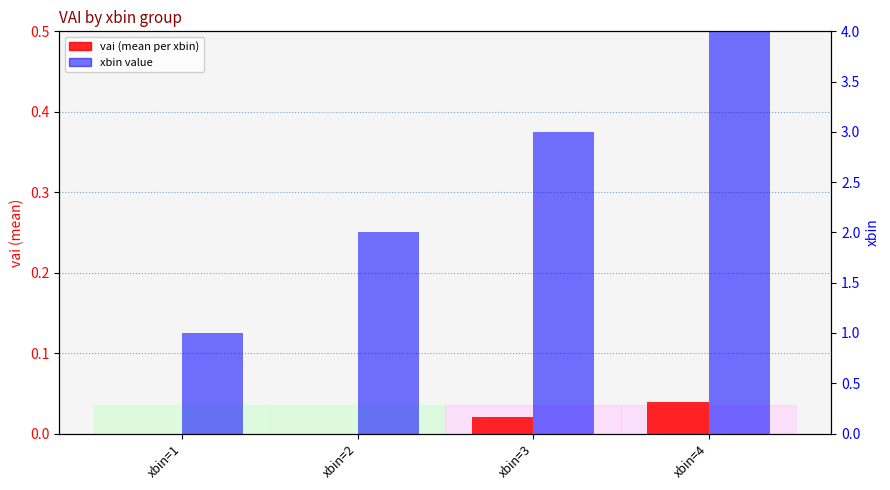

Which series has the largest total across all categories?

xbin value